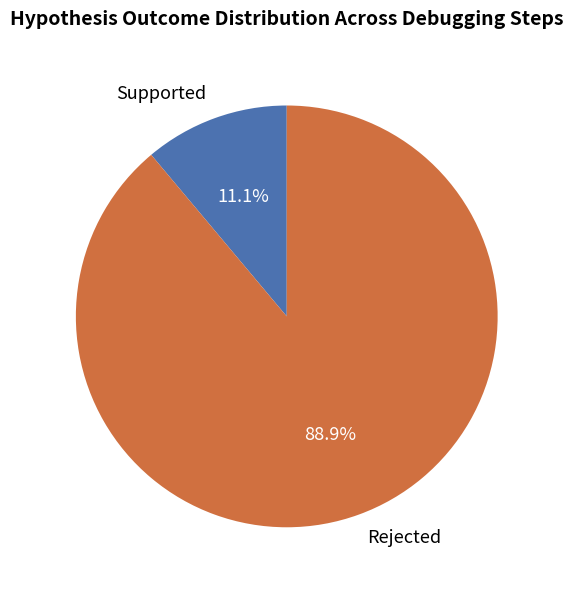

The Rejected slice represents 89% of the pie. True or false?

True